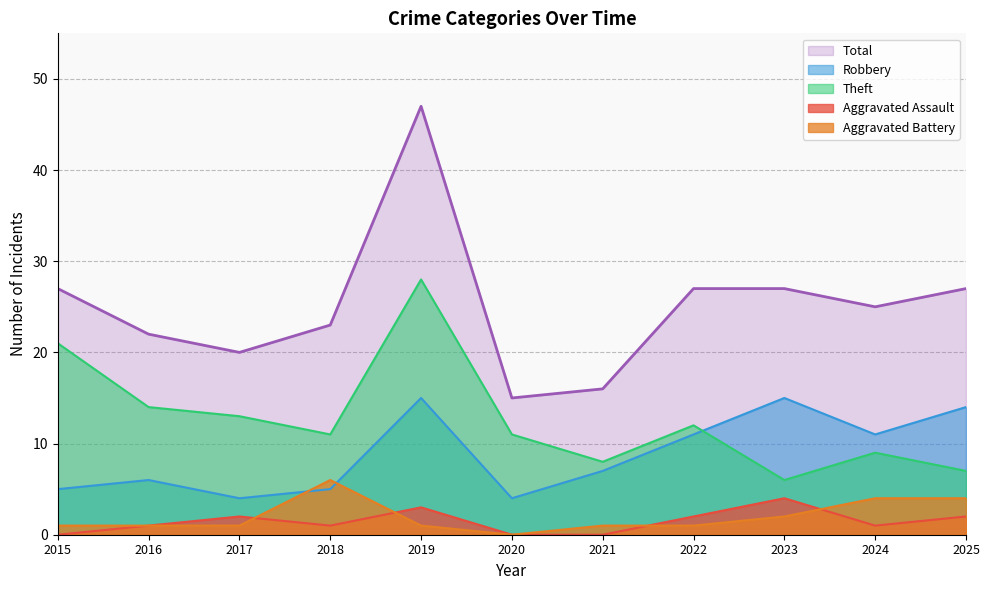

Is the value of Total at 2017 greater than the value of Theft at 2015?

No